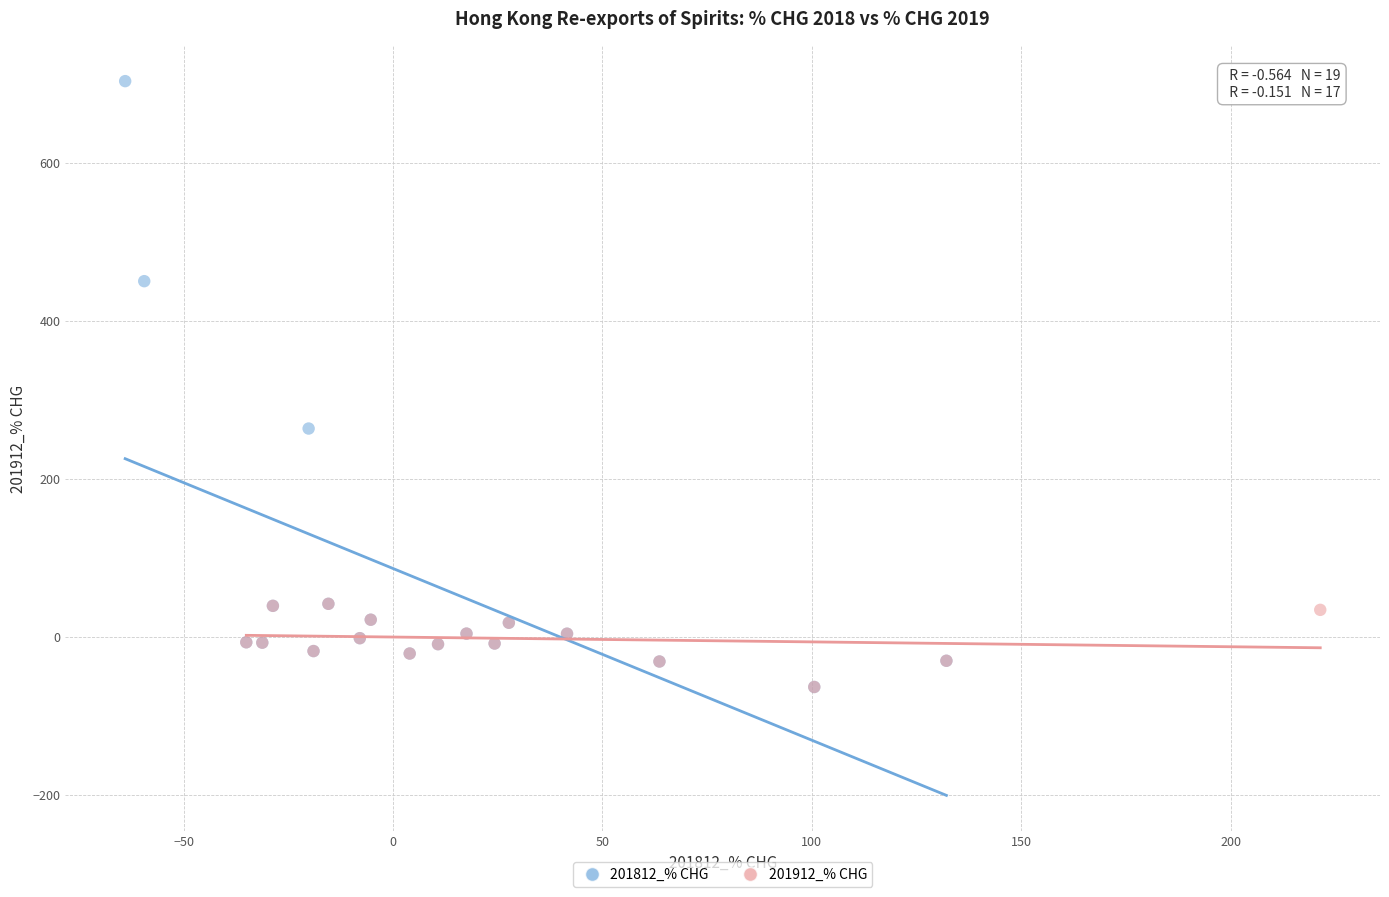

Which series contains the highest Y value?

201812_% CHG